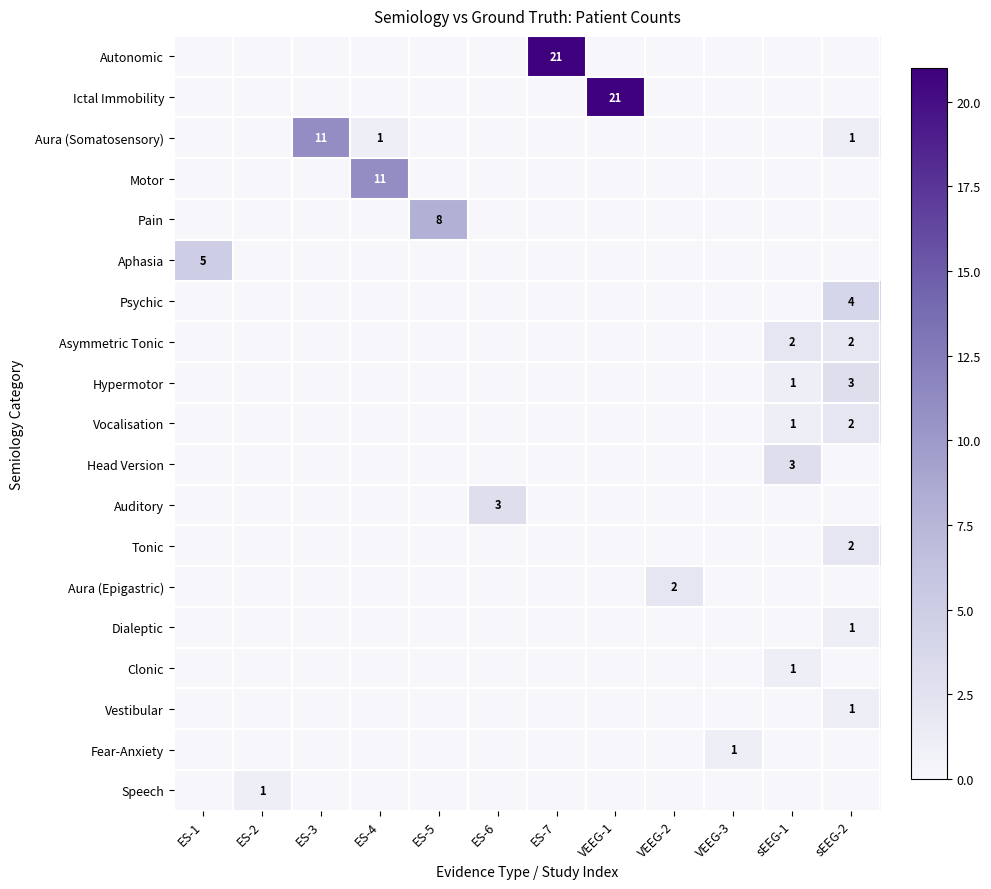

What is the highest value of the Tonic series?

2